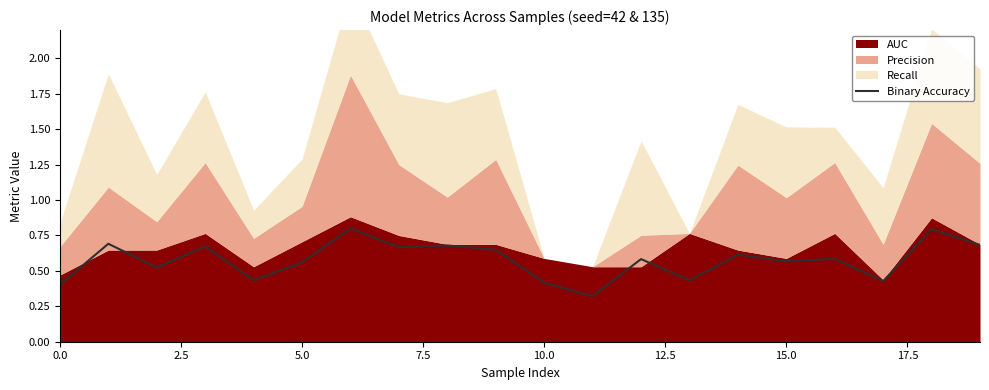

What is the lowest value of the Binary Accuracy series?

0.3